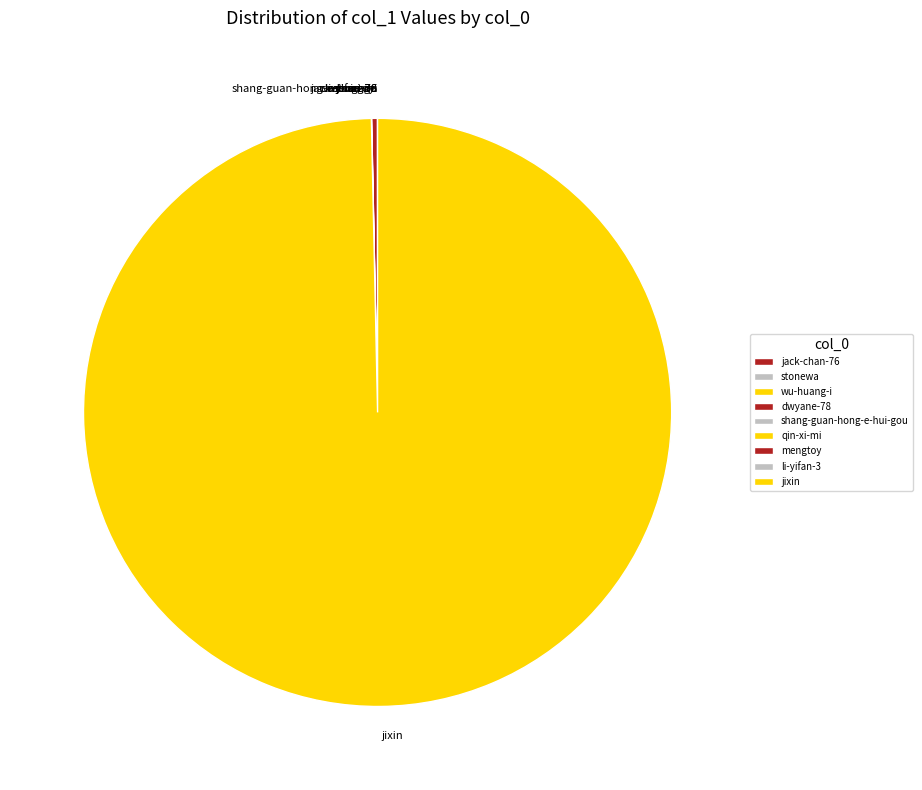

Do mengtoy and jixin together represent more than half of the pie?

Yes